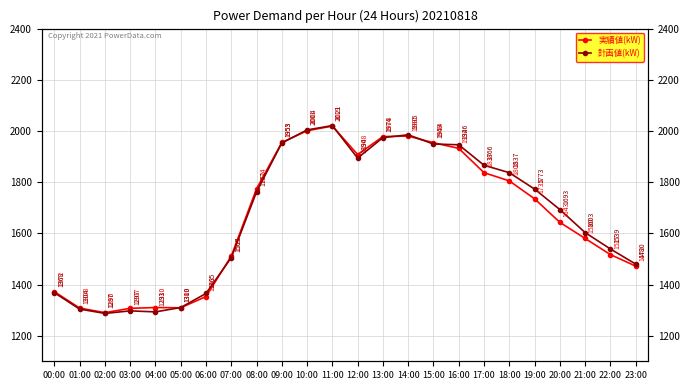

What are all the series names shown in the legend?

実績値(kW), 計画値(kW)